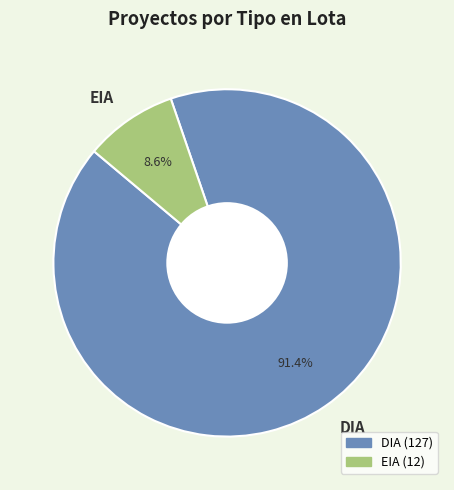

Combined, do DIA and EIA account for over 50%?

Yes